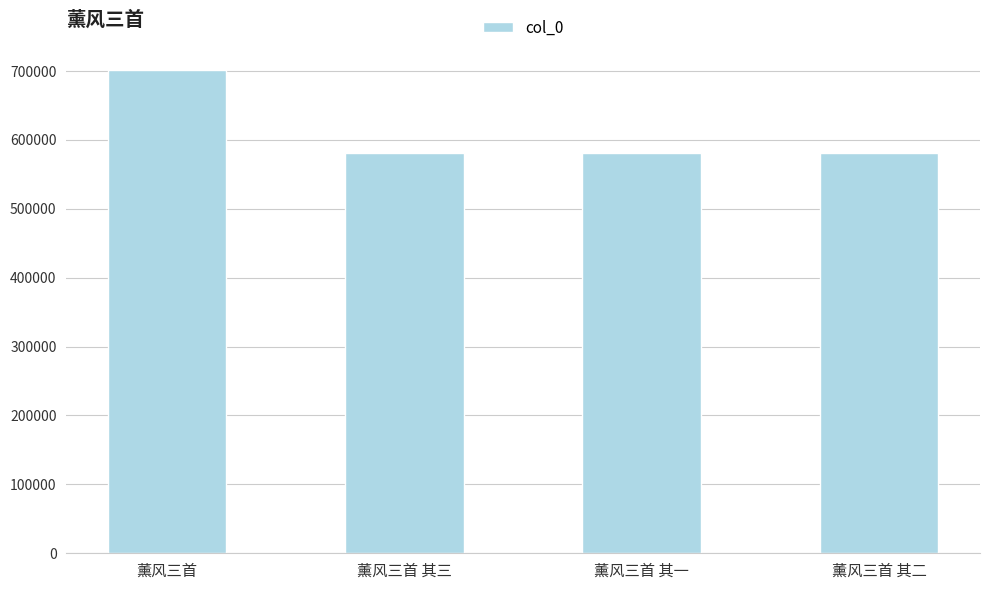

Does the chart contain any negative values?

No